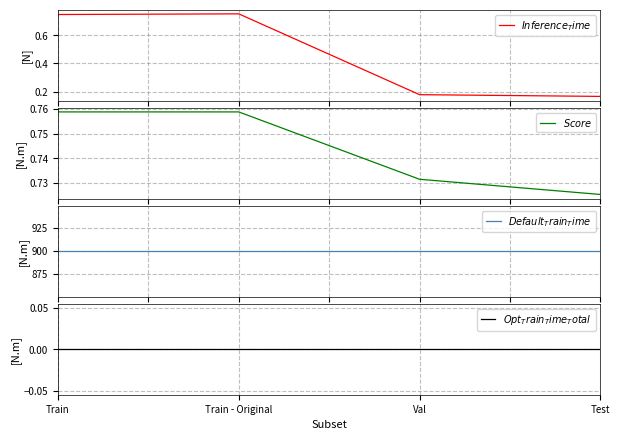

Between Train - Original and Train, which is larger?

Train - Original